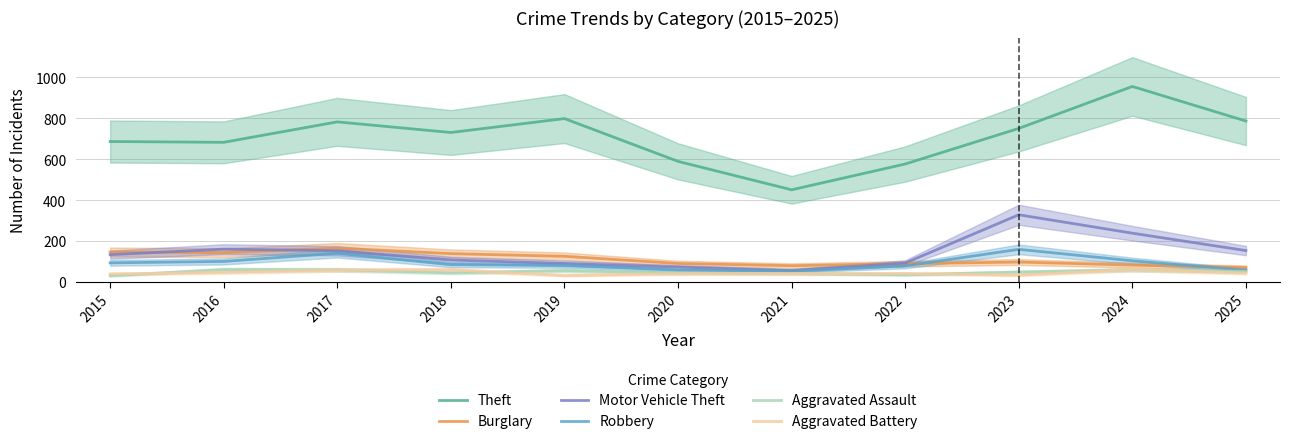

What is the smallest value displayed?

30